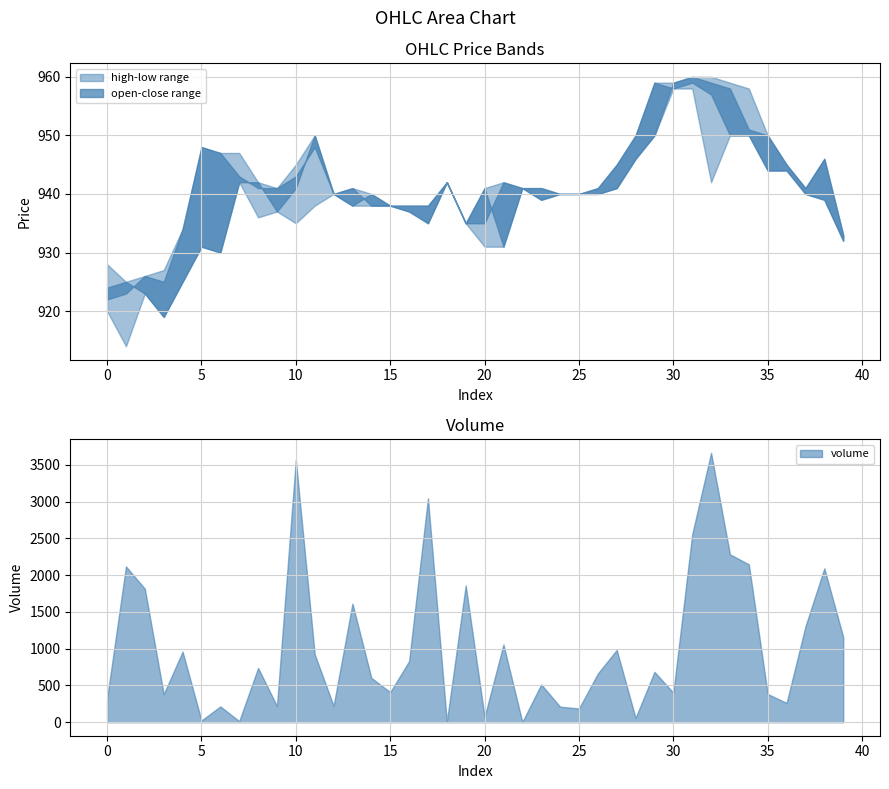

What is the difference between the highest and lowest values at 16?

1